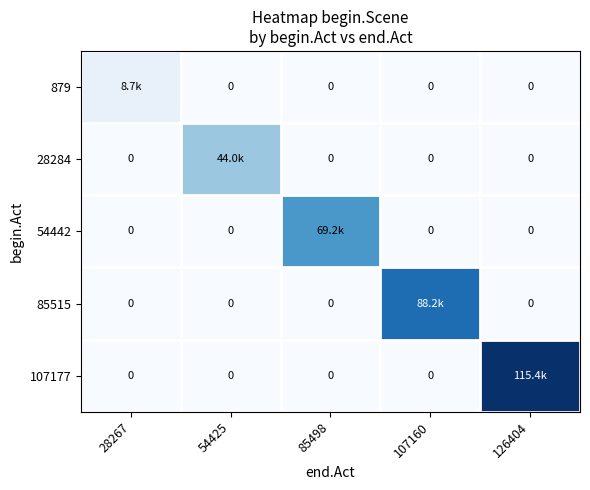

At 107160, list the series in order from largest to smallest.

85515, 879, 28284, 54442, 107177